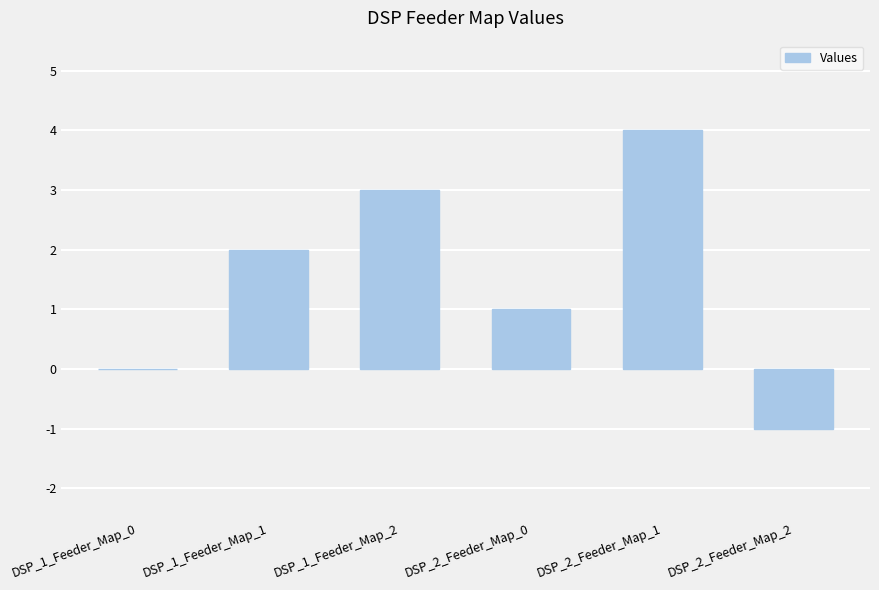

True or false: the data shows 0 at DSP_1_Feeder_Map_0.

True